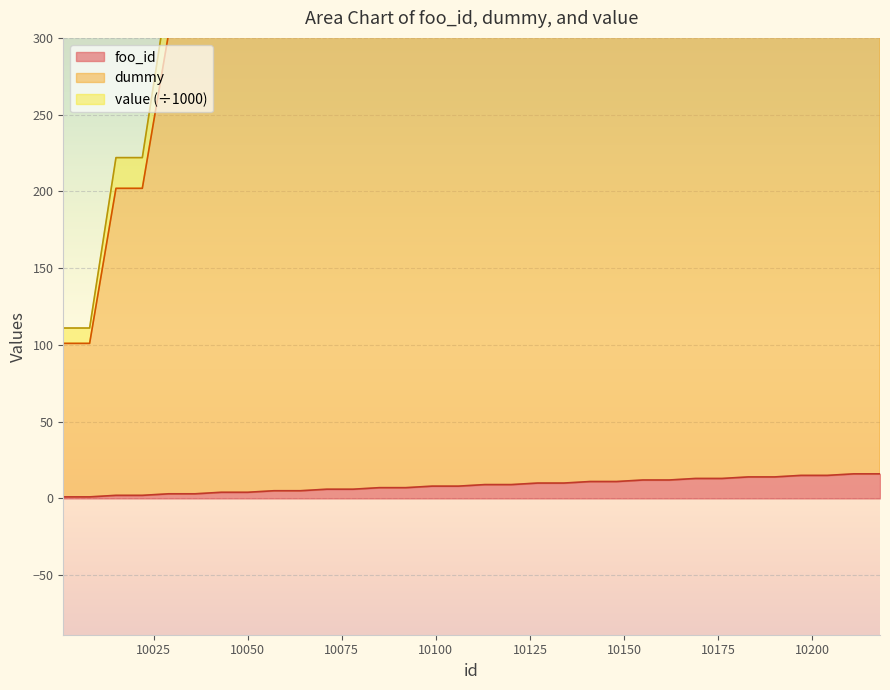

Which series has the largest total across all categories?

value